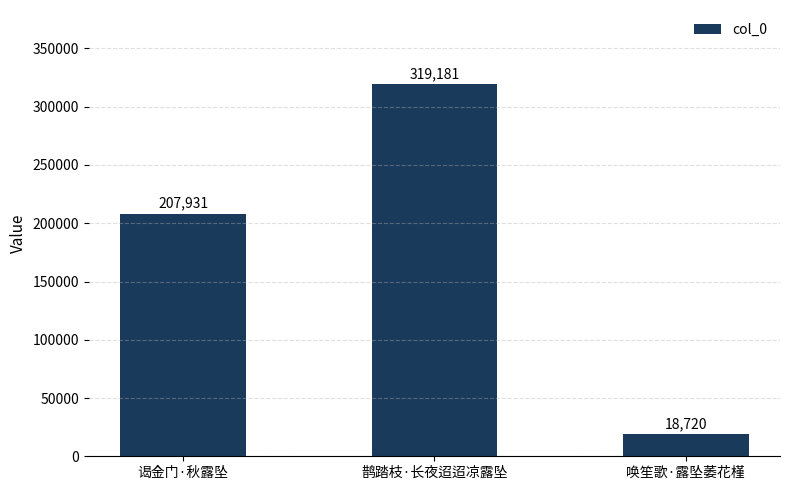

Which label corresponds to the largest value in the chart?

鹊踏枝·长夜迢迢凉露坠